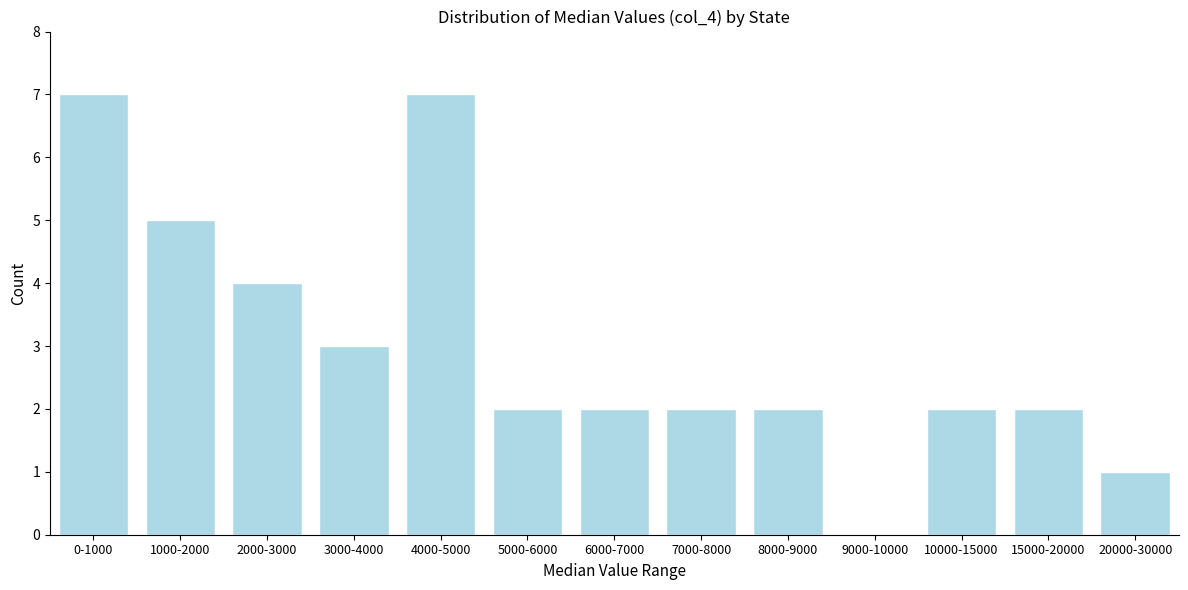

Reading right to left, transcribe all the data shown in this chart.

20000-30000=1	15000-20000=2	10000-15000=2	9000-10000=0	8000-9000=2	7000-8000=2	6000-7000=2	5000-6000=2	4000-5000=7	3000-4000=3	2000-3000=4	1000-2000=5	0-1000=7